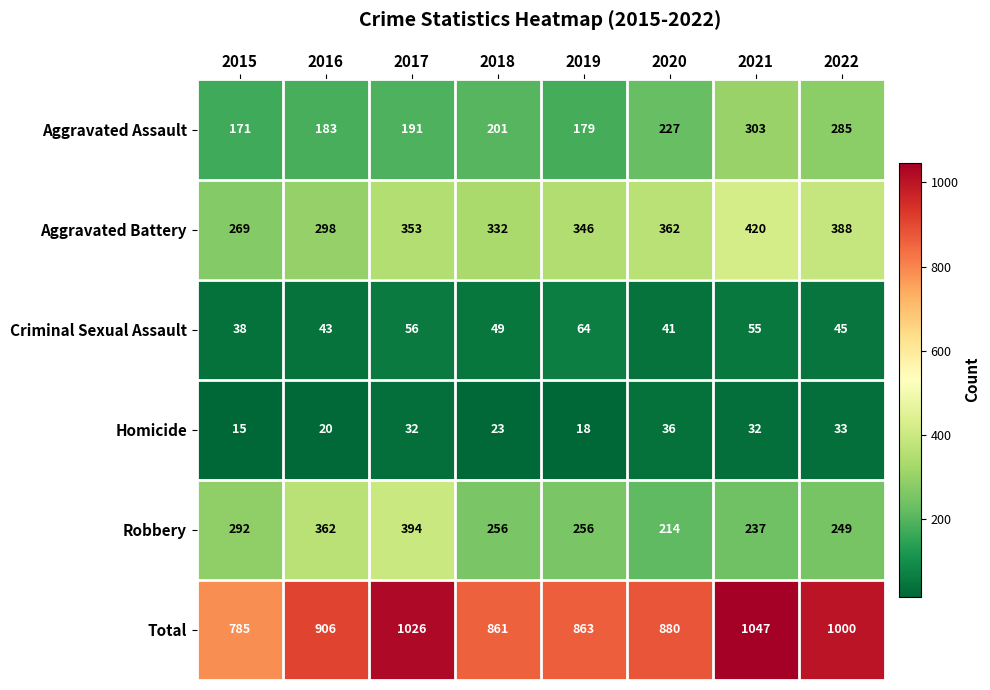

What is the approximate value of Homicide at 2022?

33